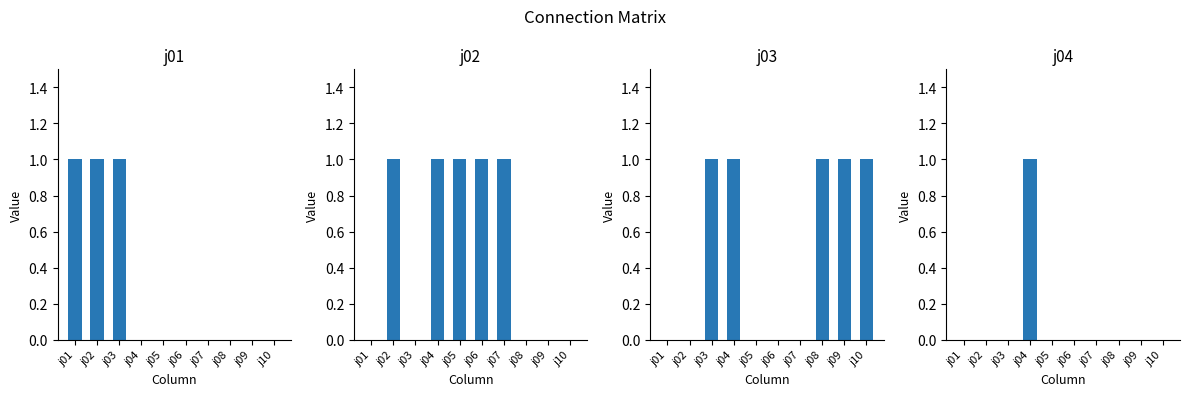

How many groups of bars are there?

10